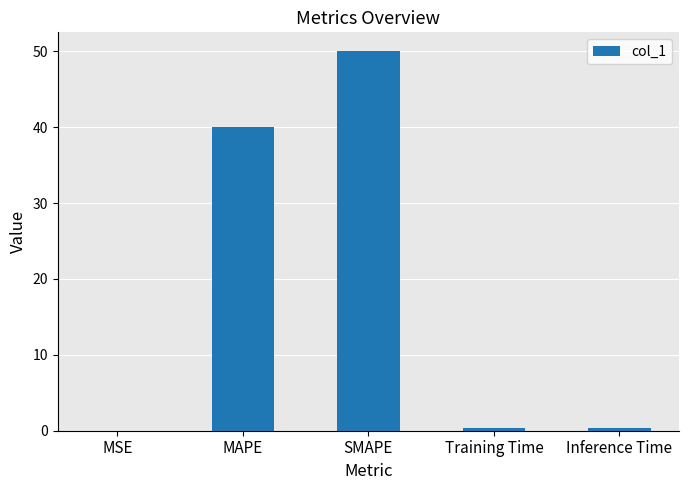

What is the approximate value at Training Time?

0.4